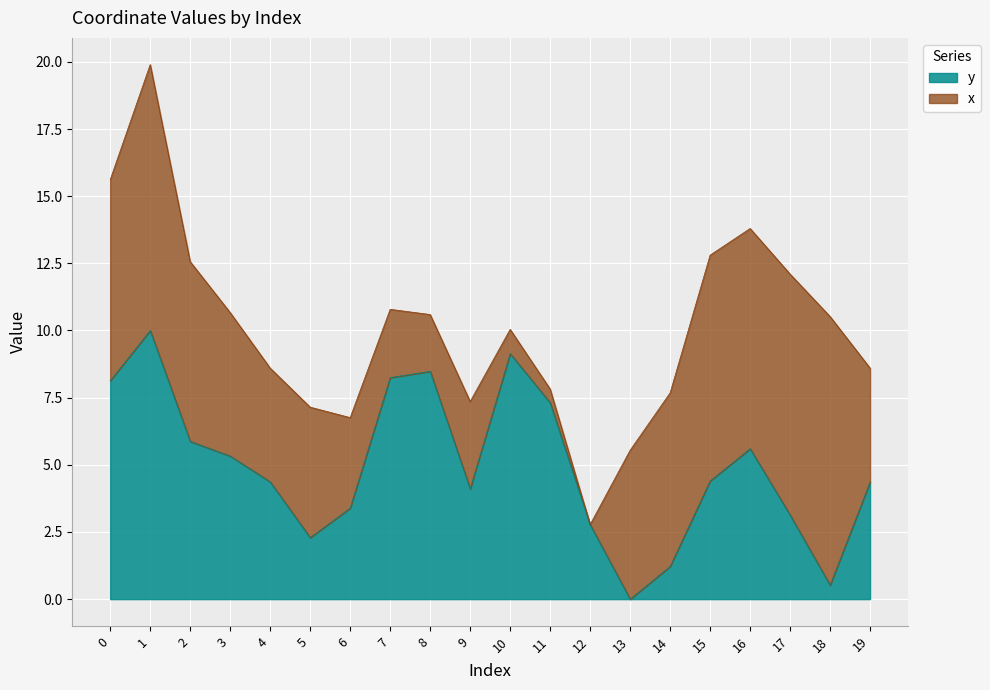

Is it true that the value at 15 is 4.4?

True